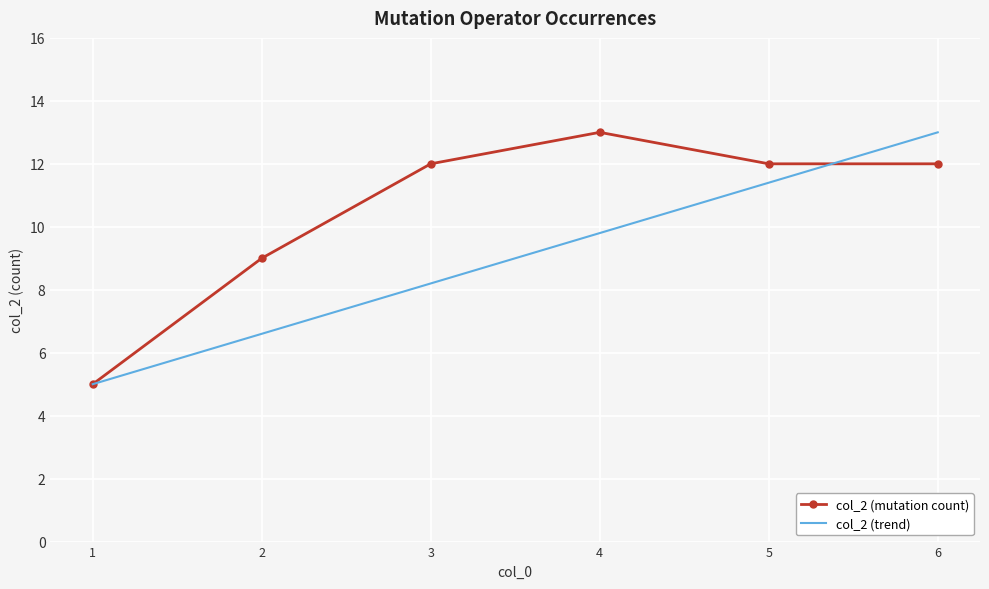

Reading right to left, list all the values displayed in this chart.

col_2 (mutation count): 12.0	12.0	13.0	12.0	9.0	5.0
col_2 (trend): 13.0	11.4	9.8	8.2	6.6	5.0